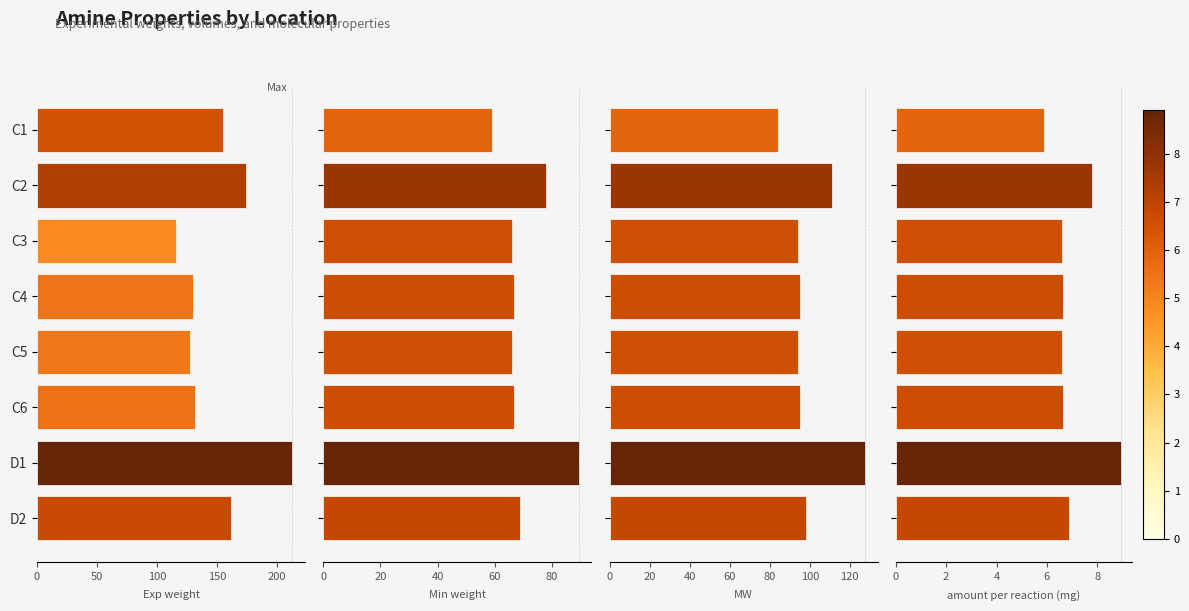

What is the maximum value shown in the chart?

212.9